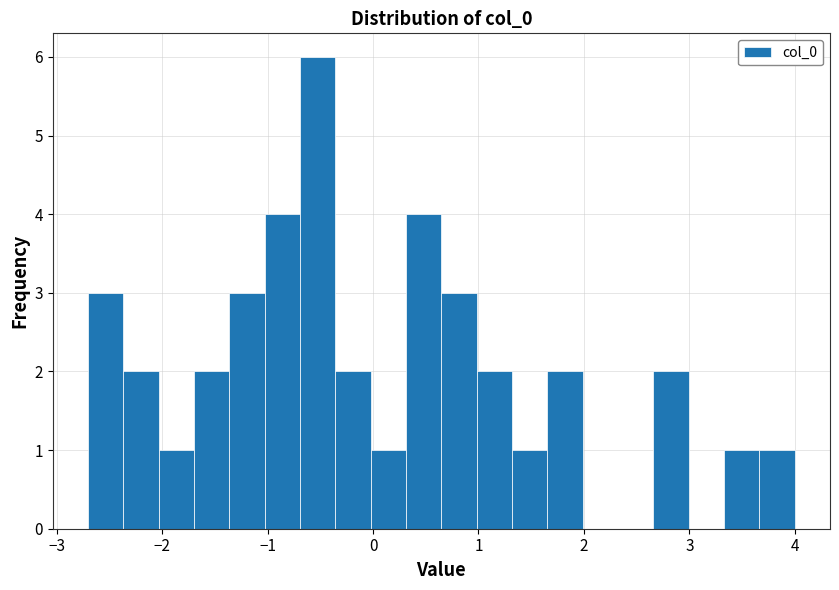

Around what value on the x-axis is the tallest bar? Give the approximate position of its centre, as read against the axis.

-0.5